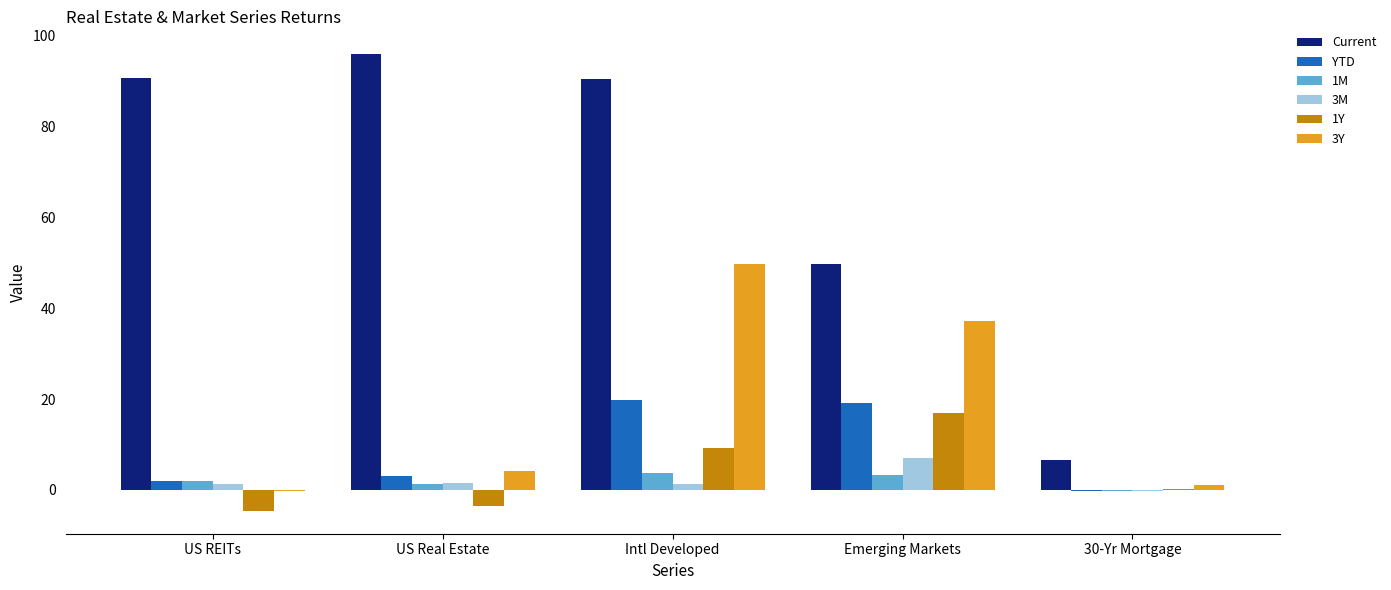

The Current series shows 6.6 at 30-Yr Mortgage. True or false?

True